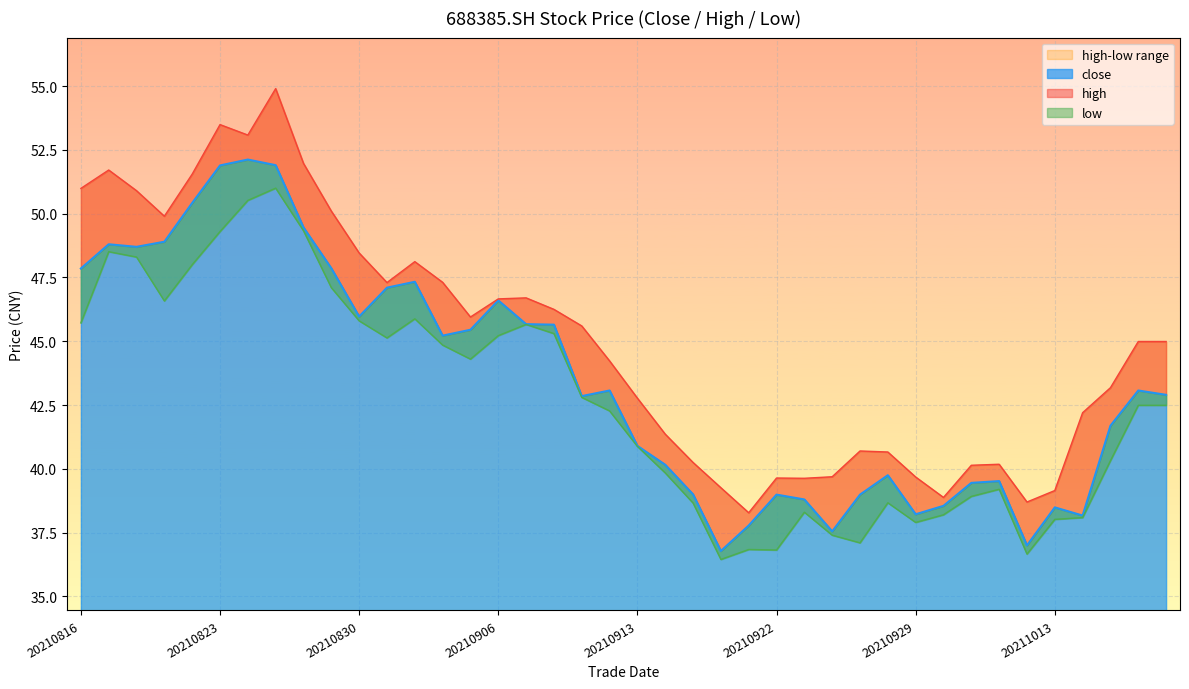

What is the difference between the highest and lowest values at 20210923?

1.3